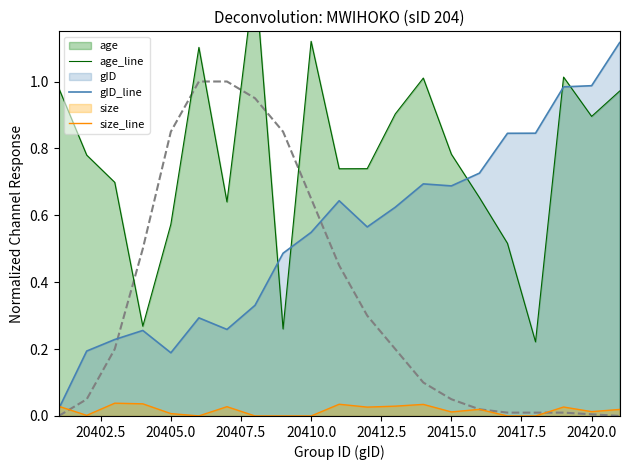

Which series ends up on top after the final intersection of age_line and gID_line?

gID_line